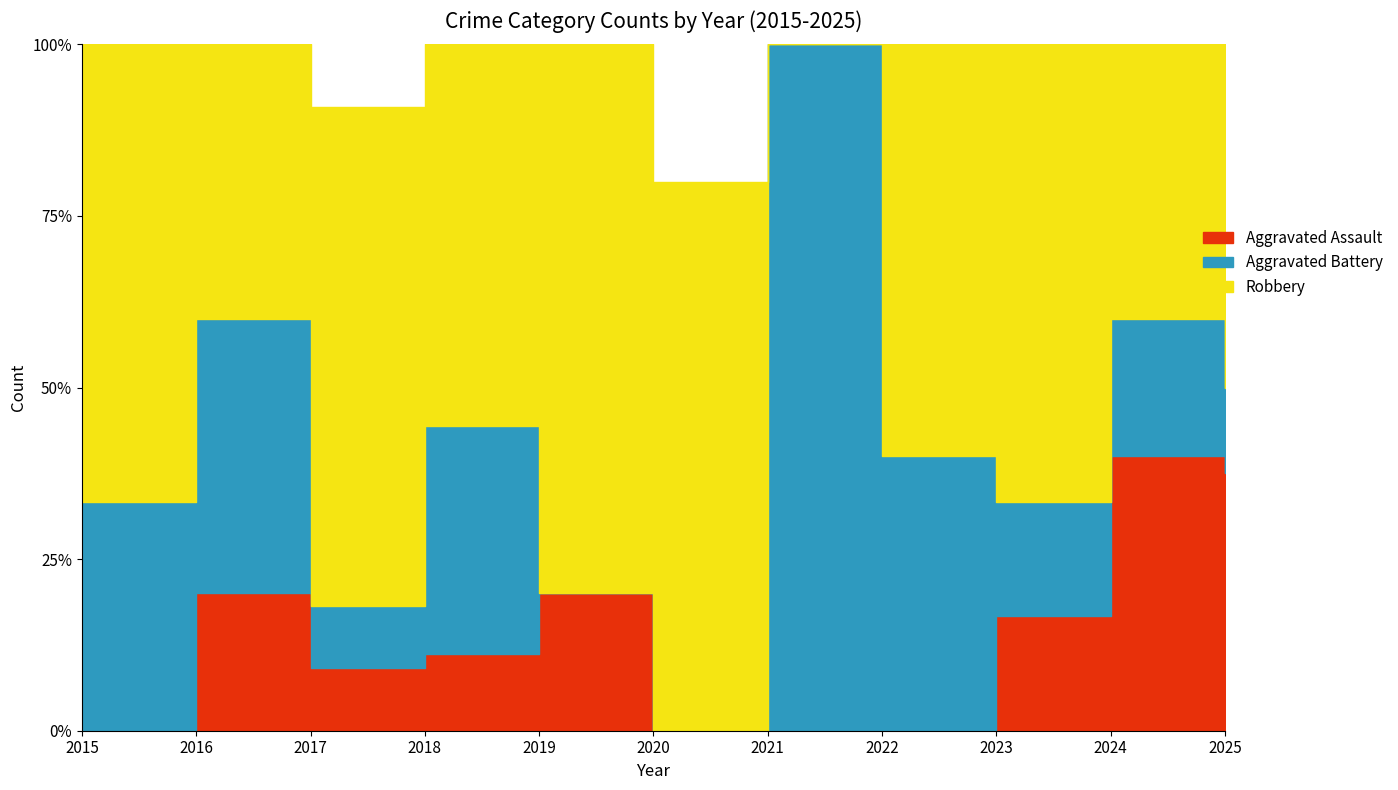

True or false: Total has a value of 2 at 2018.

False